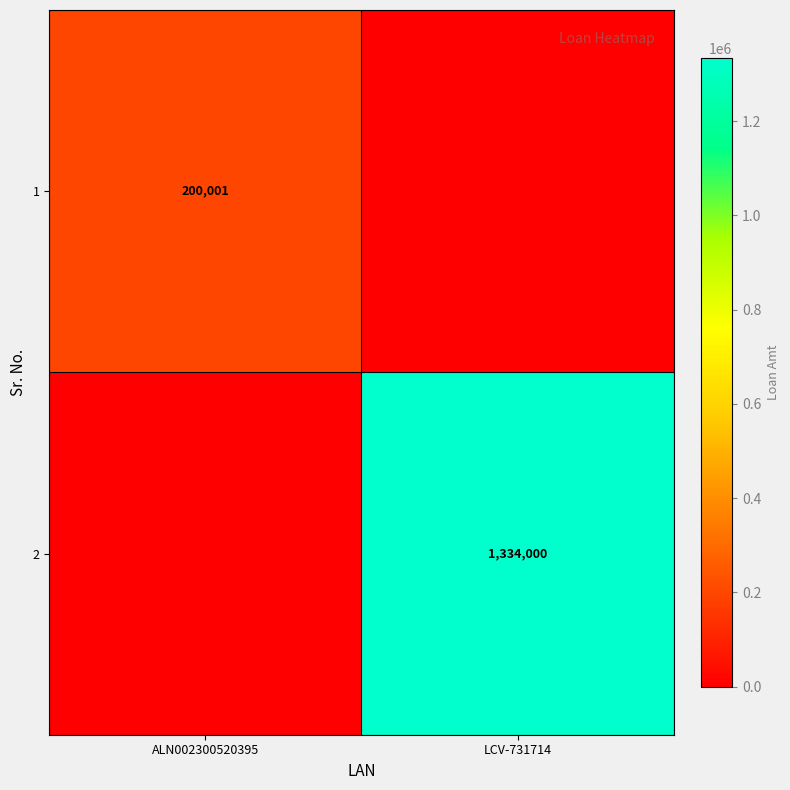

What is the difference between the highest and lowest values at LCV-731714?

1334000